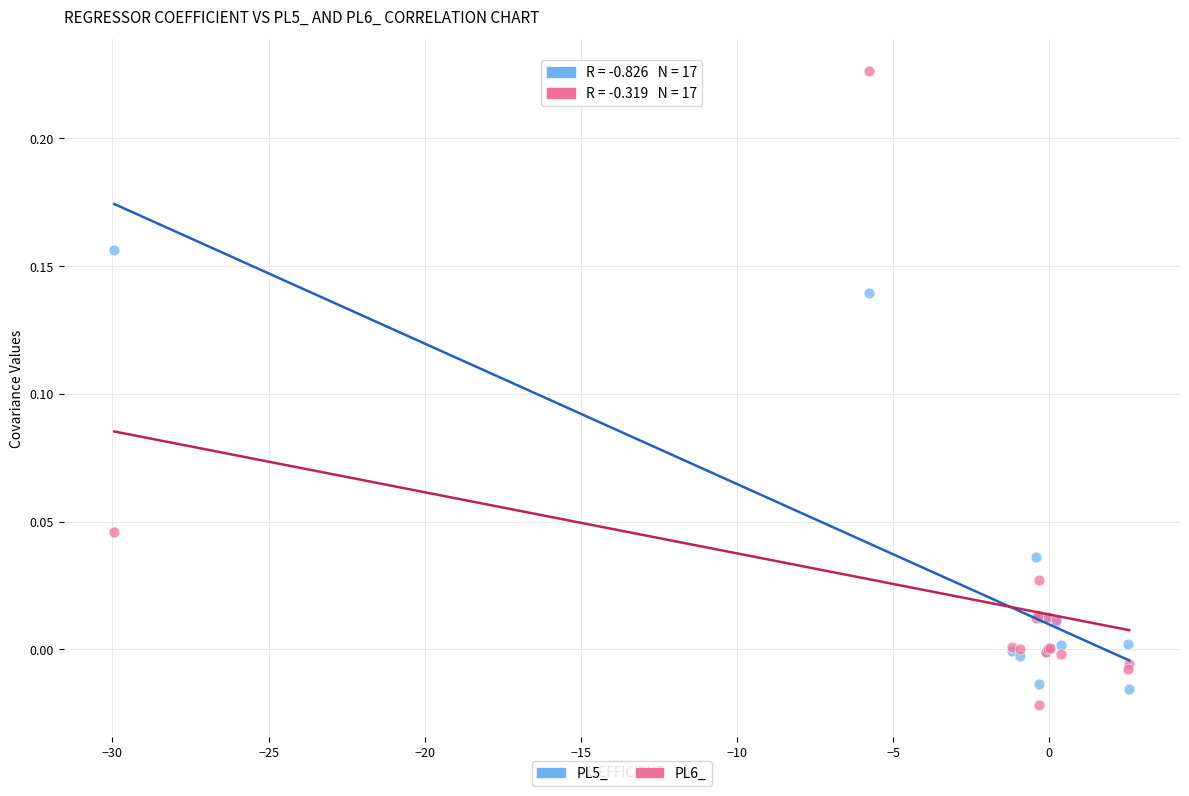

Which series has the largest Y range (max minus min)?

PL6_